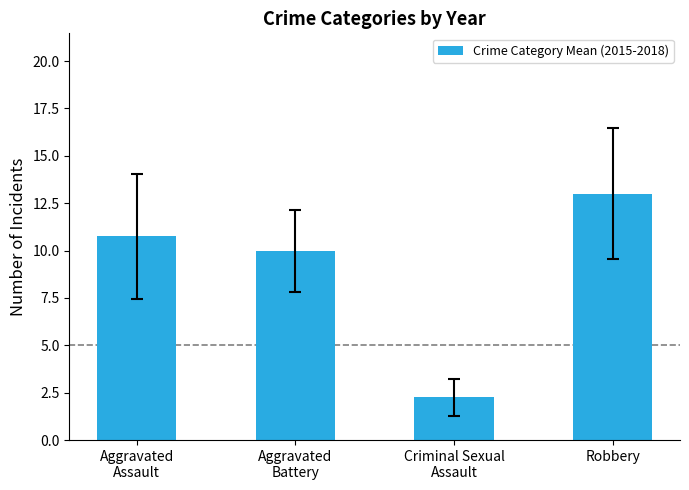

The chart shows a value of 13.0 at Robbery. True or false?

True